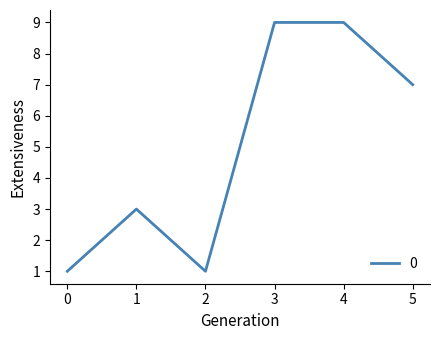

Where is the first local minimum?

2